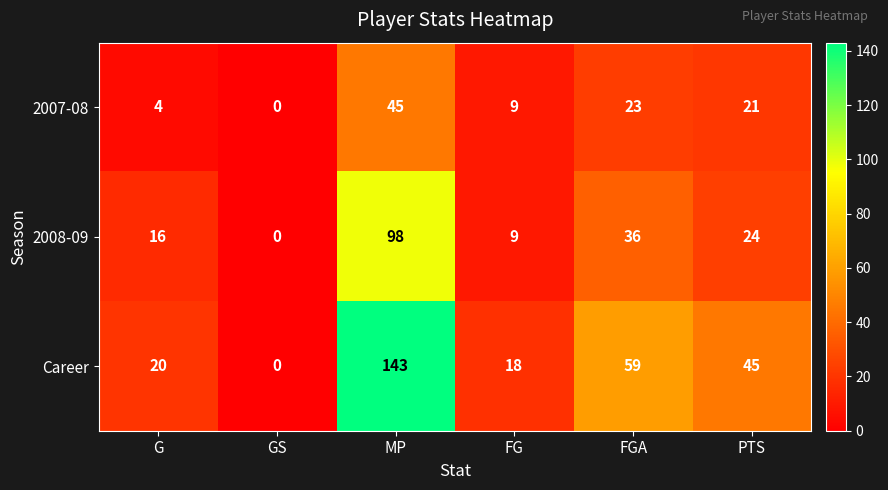

Rank the series by their average value, from lowest to highest.

2007-08, 2008-09, Career